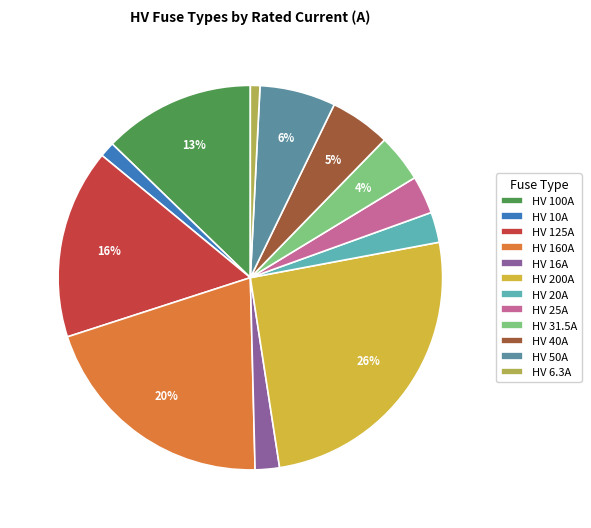

Is the sum of HV 160A and HV 100A greater than half?

No